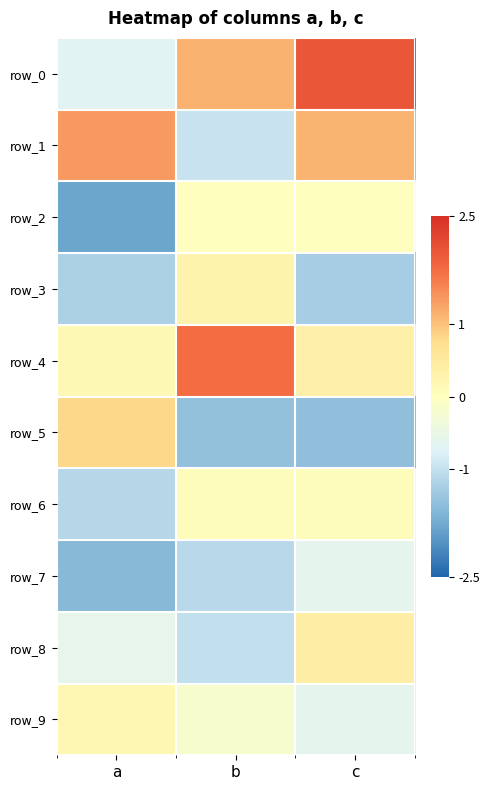

Reading left to right, extract all data points from this chart.

row_0: -0.7	1.1	2.0
row_1: 1.4	-1.0	1.1
row_2: -1.8	0.0	0.0
row_3: -1.2	0.3	-1.3
row_4: 0.1	1.8	0.3
row_5: 0.8	-1.5	-1.5
row_6: -1.1	0.0	0.1
row_7: -1.5	-1.1	-0.6
row_8: -0.6	-1.0	0.4
row_9: 0.2	-0.2	-0.6